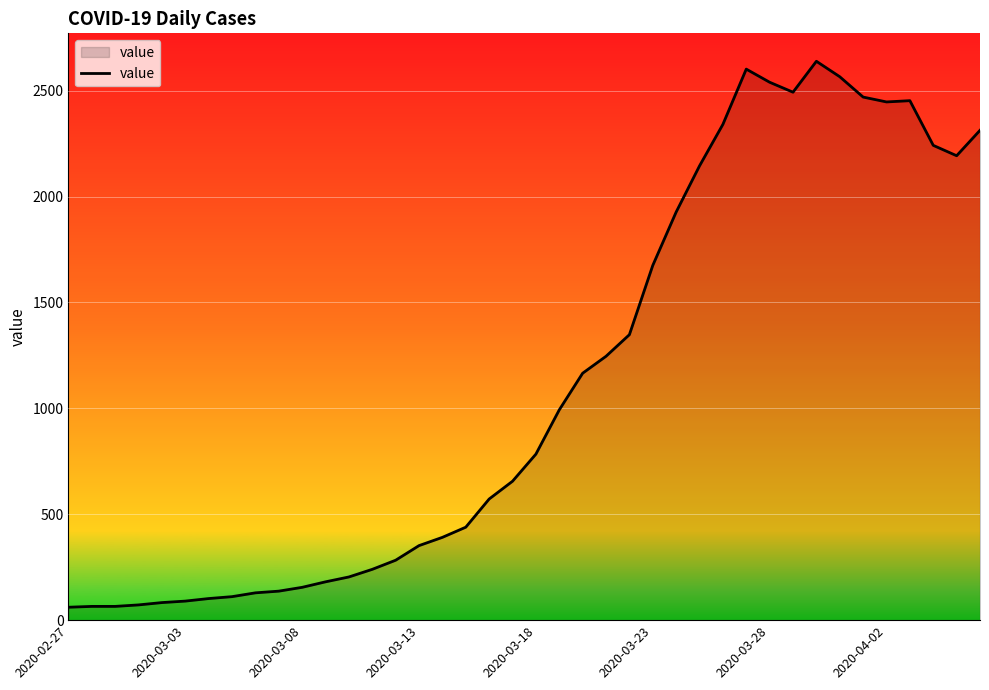

What is the difference between the maximum and minimum values?

2578